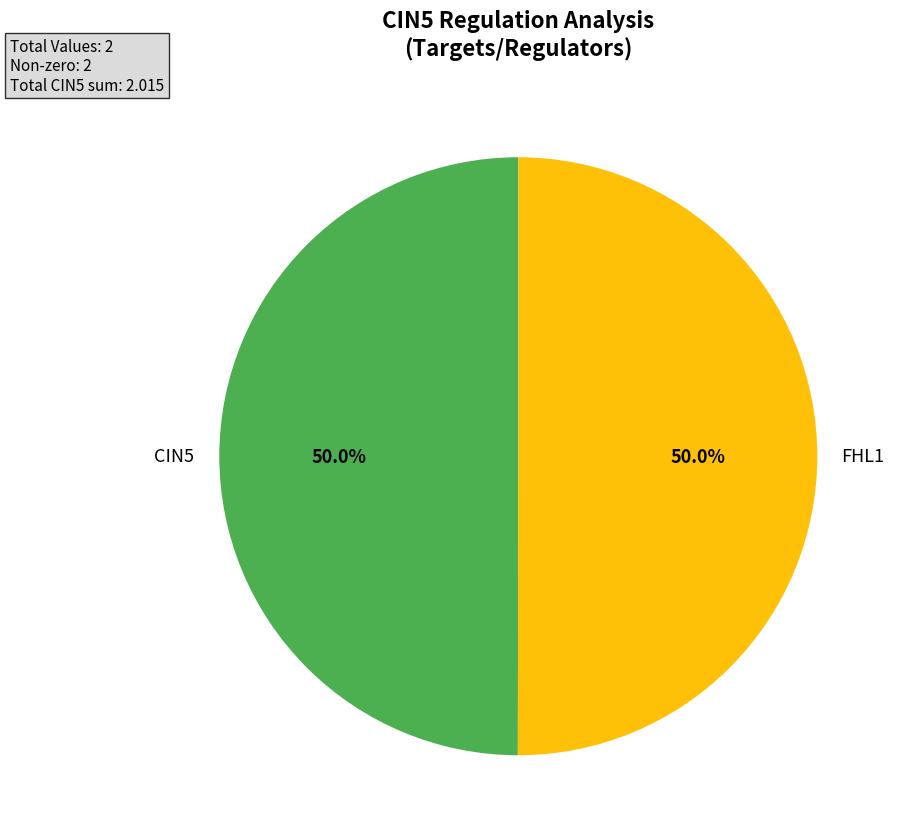

How many segments does this pie chart have?

2